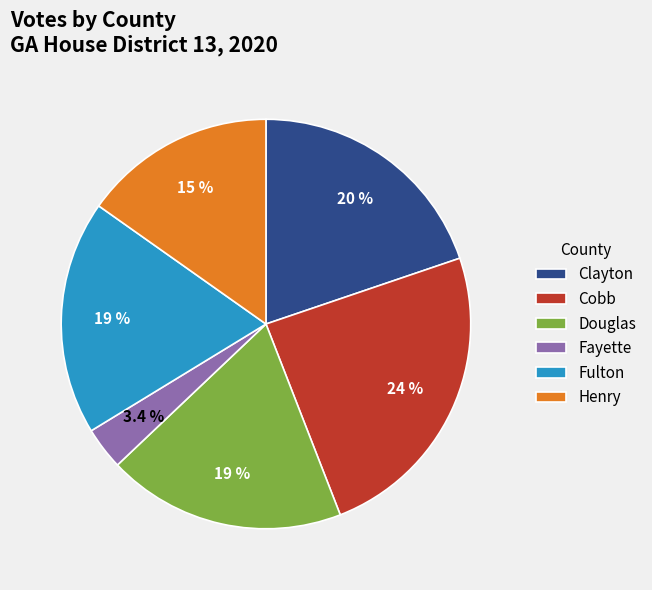

Between Clayton and Douglas, which is larger?

Clayton